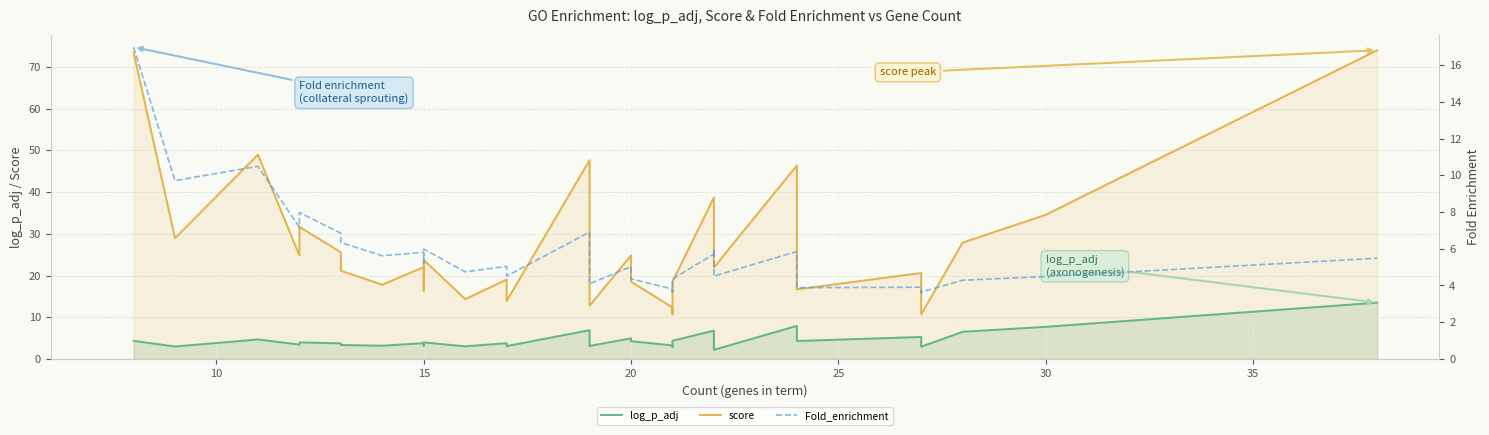

Is it true that log_p_adj equals 0.7 at 11?

False